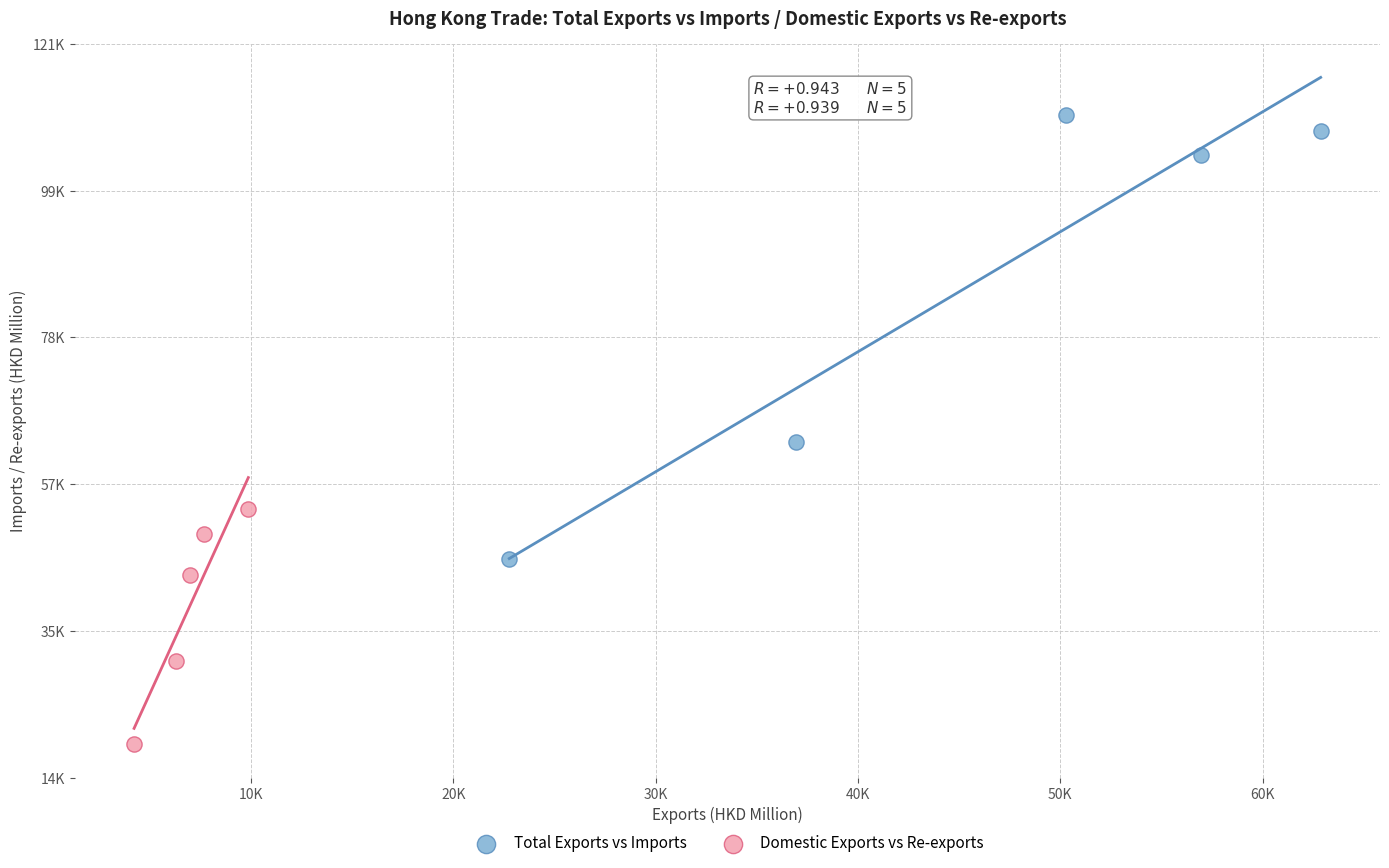

What are all the series names shown in the legend?

Total Exports vs Imports, Domestic Exports vs Re-exports